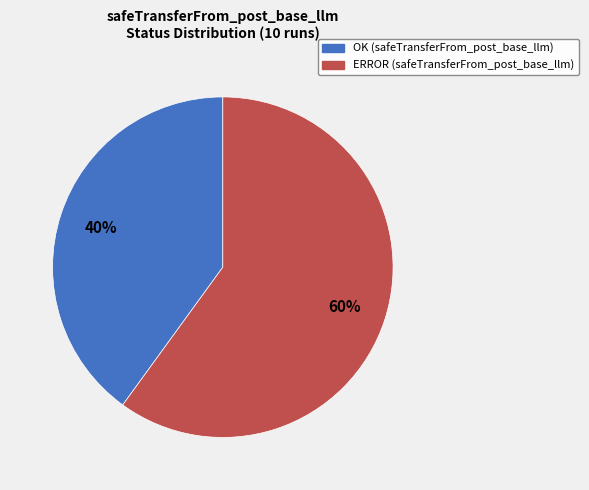

Which slice is the smallest?

OK